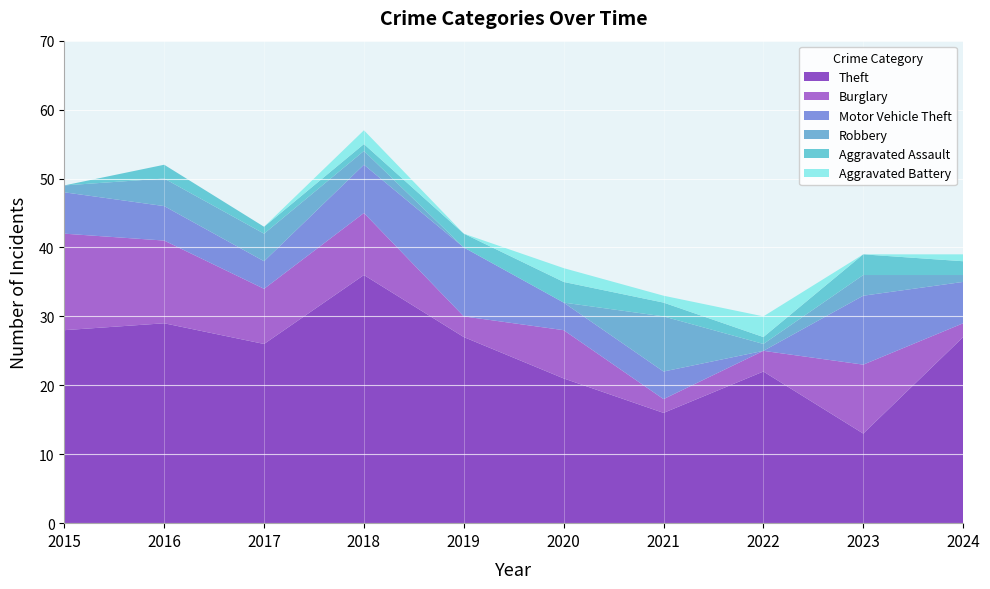

Reading left to right, extract all data points from this chart.

Theft: 28	29	26	36	27	21	16	22	13	27
Burglary: 14	12	8	9	3	7	2	3	10	2
Motor Vehicle Theft: 6	5	4	7	10	4	4	0	10	6
Robbery: 1	4	4	2	0	0	8	1	3	1
Aggravated Assault: 0	2	1	1	2	3	2	1	3	2
Aggravated Battery: 0	0	0	2	0	2	1	3	0	1